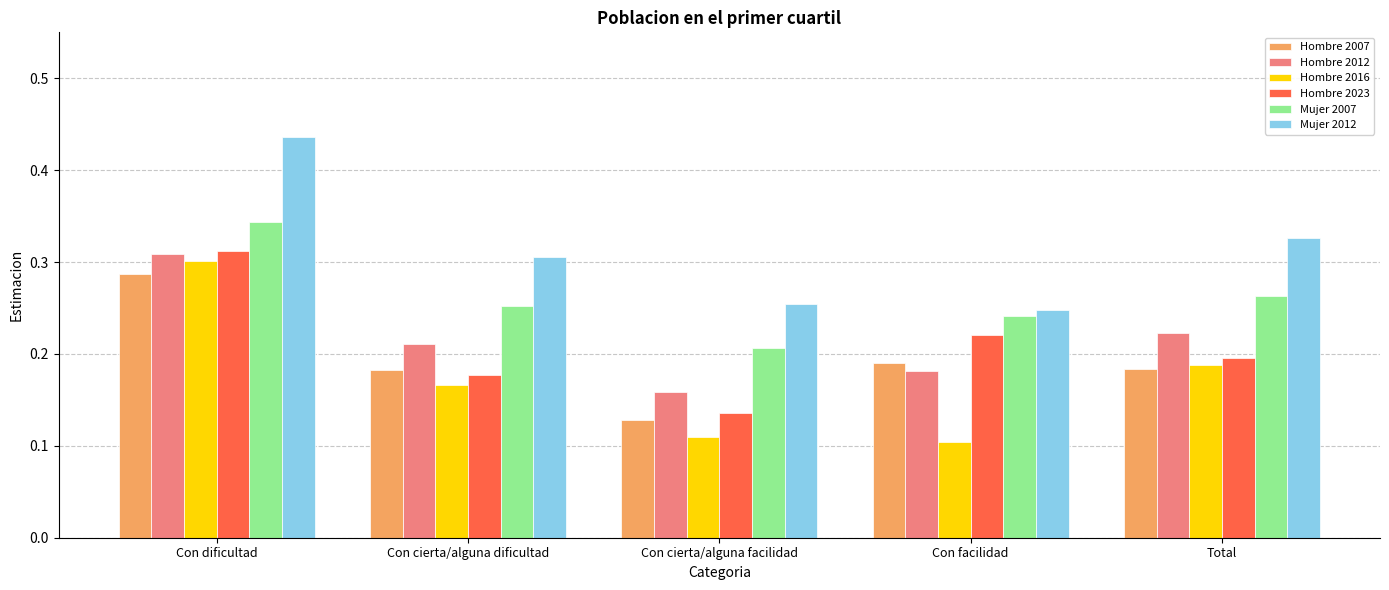

Which category has the highest value in the Hombre 2007 series?

Con dificultad